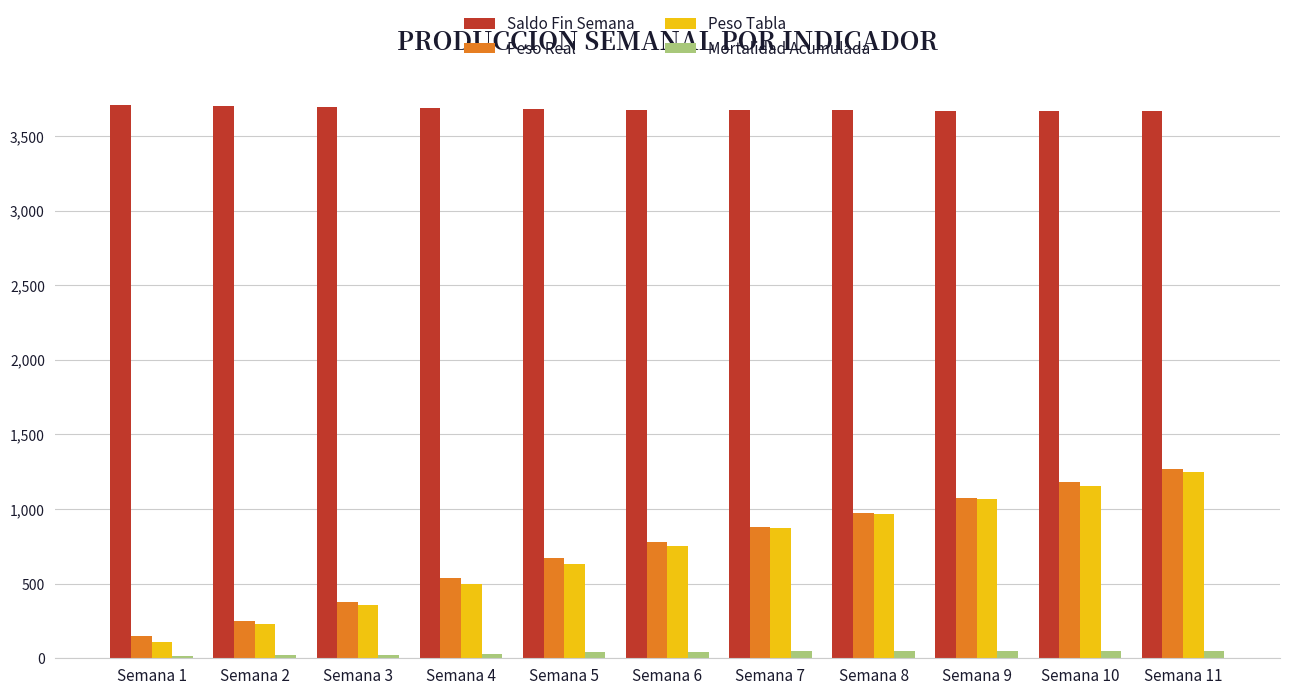

Which series changed the most between Semana 2 and Semana 6?

Peso Real